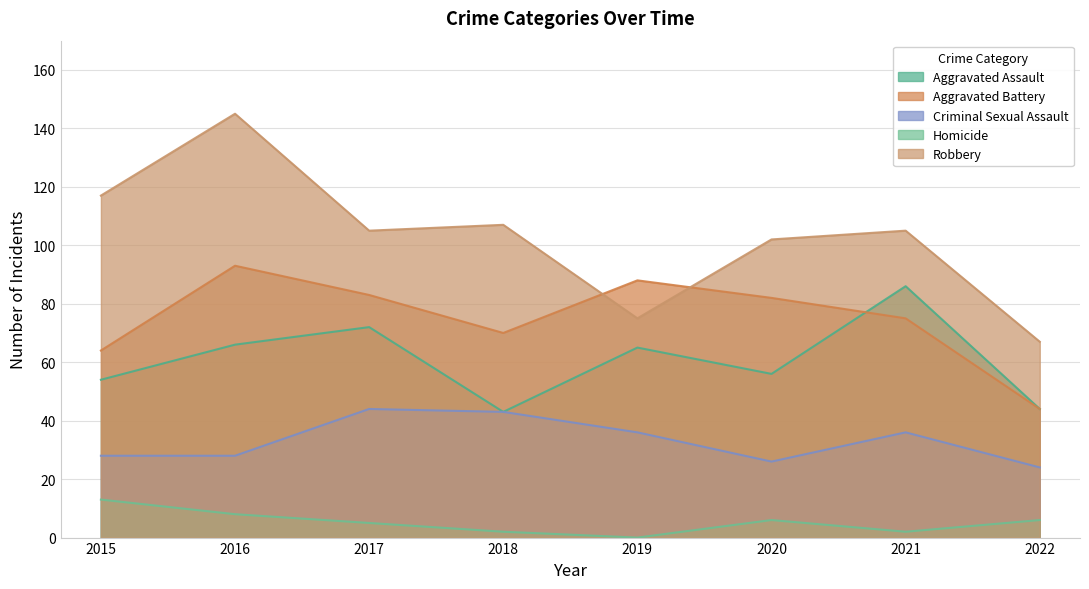

What is the sum of the Robbery values at 2019 and 2022?

142